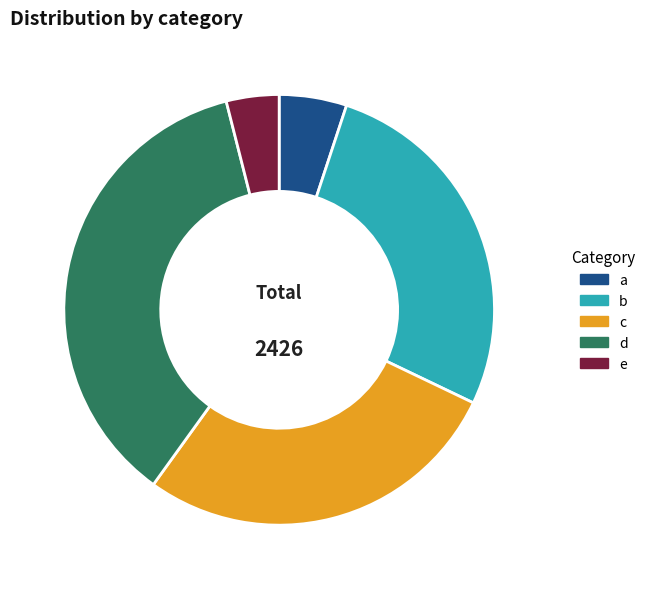

Is the sum of b and e greater than half?

No